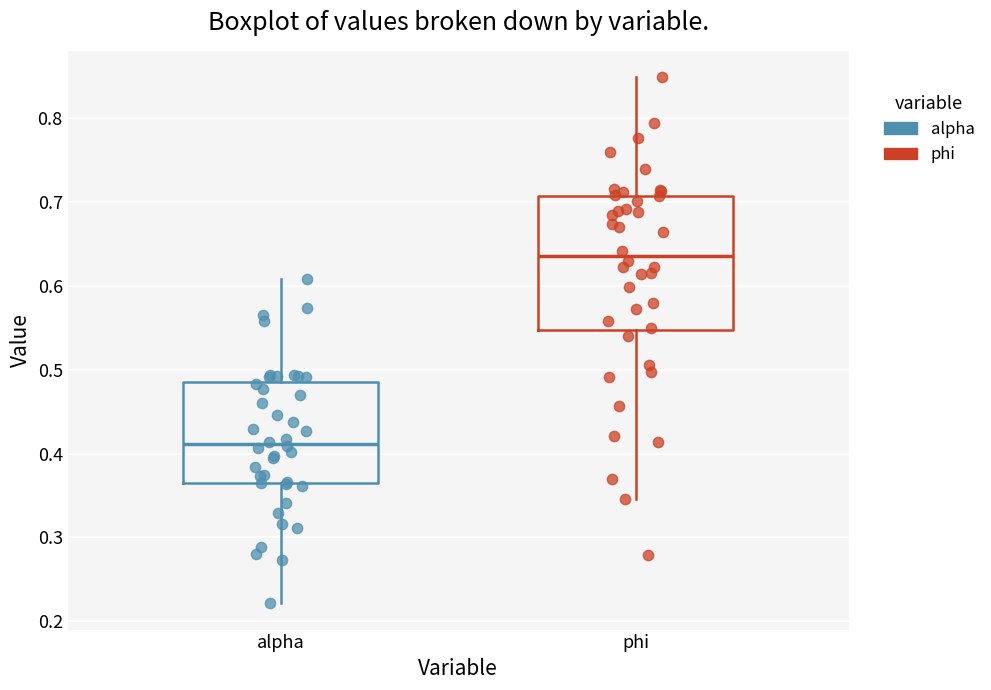

Which box has the lowest median line?

alpha